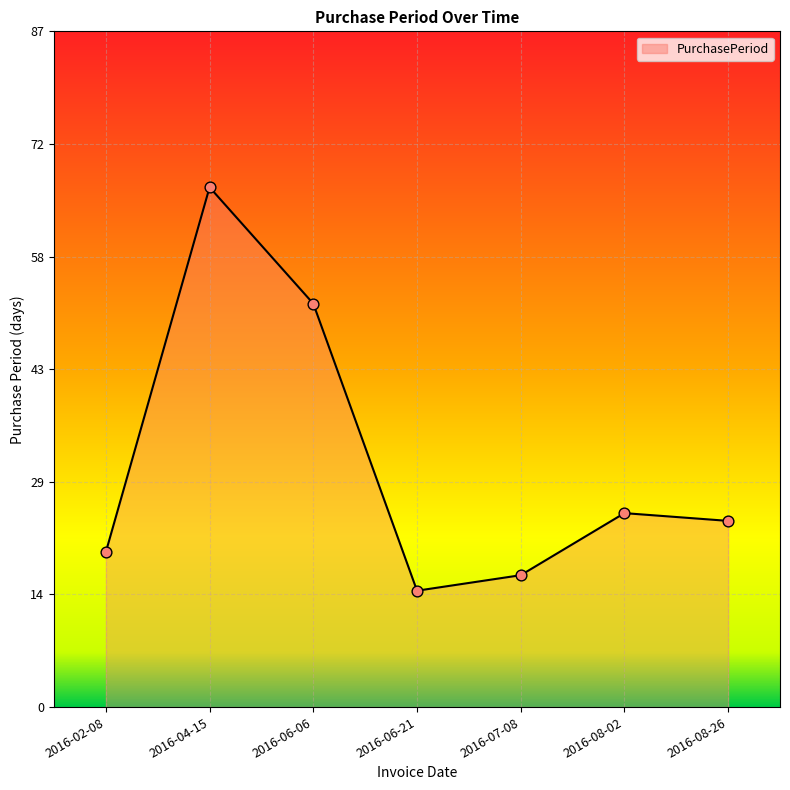

What is the ratio of the value at 2016-08-26 to the value at 2016-08-02?

1.0